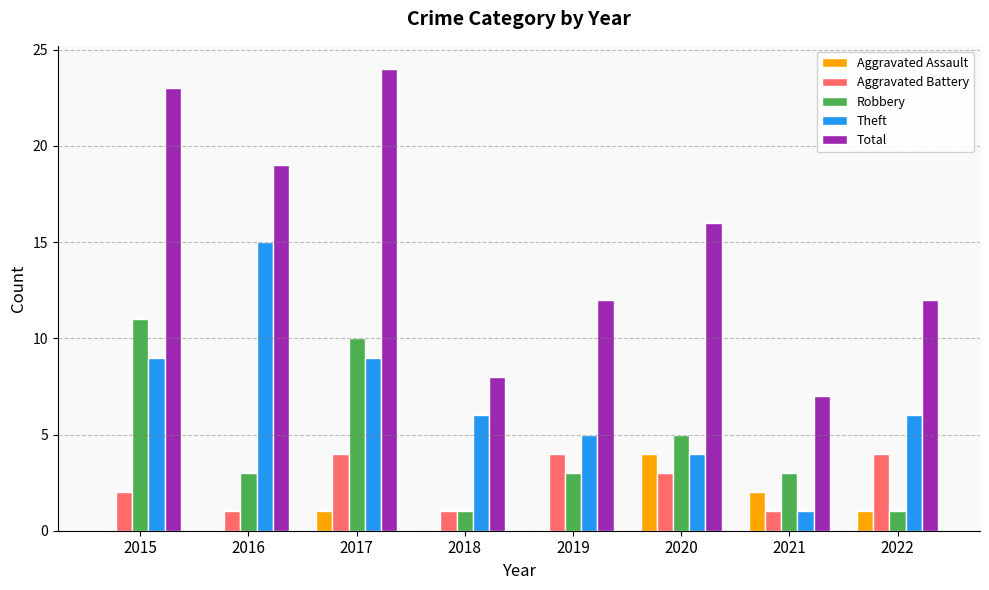

The Aggravated Battery series shows 1 at 2020. True or false?

False